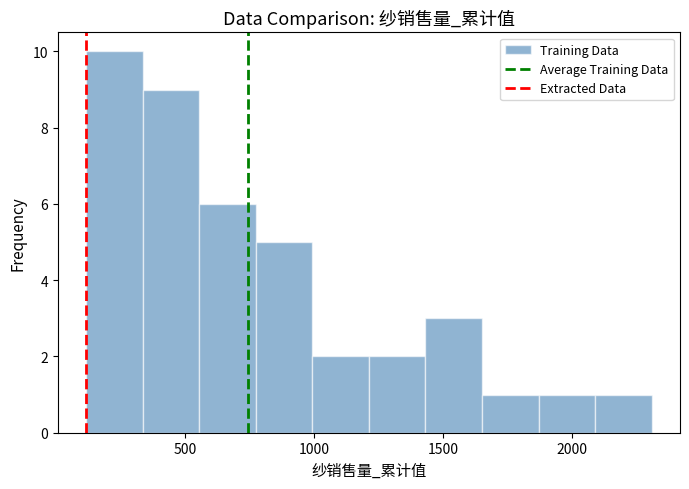

Which range on the x-axis has the tallest bar?

100 to 350